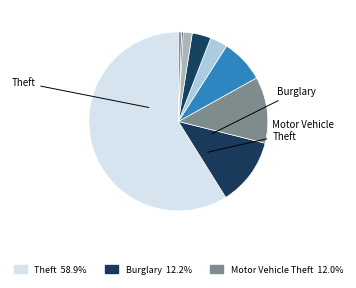

How many slices are in this pie chart?

9